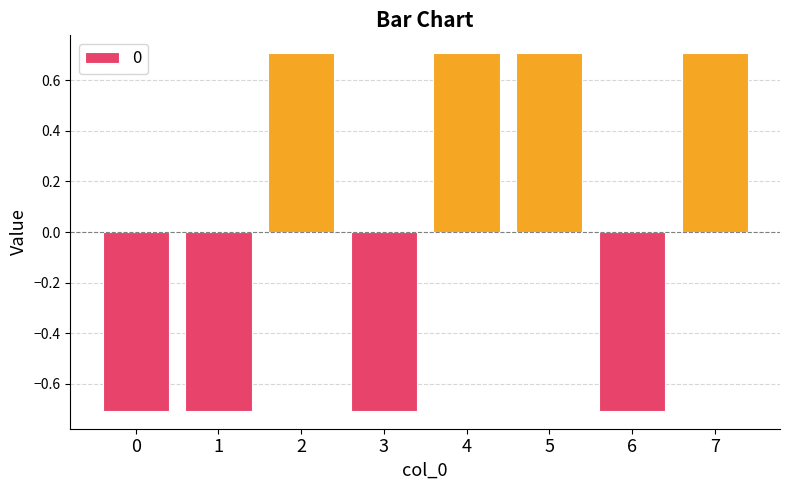

Read the value at 3.

-0.7